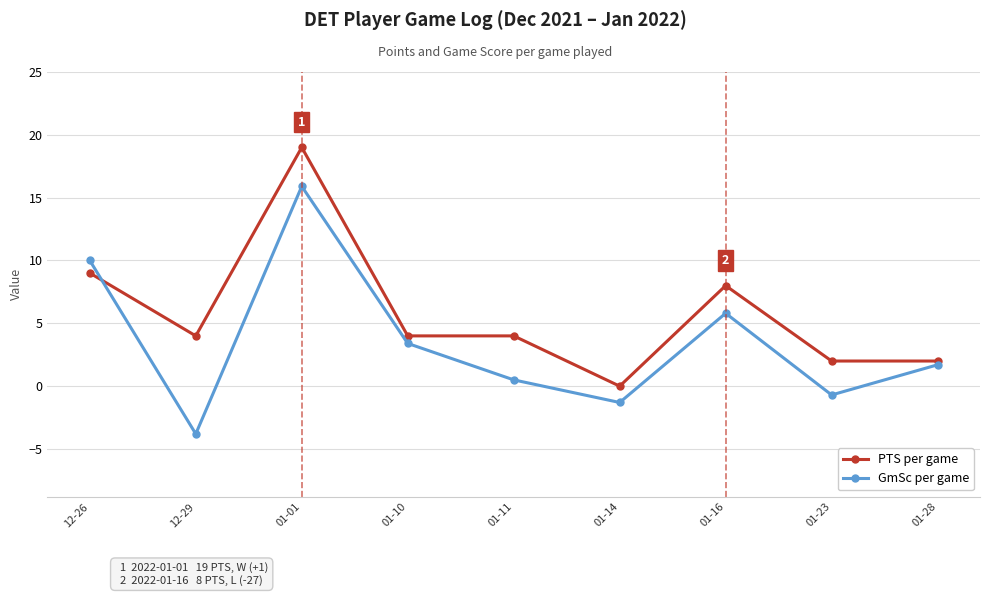

Where is the first local maximum for GmSc per game?

01-01